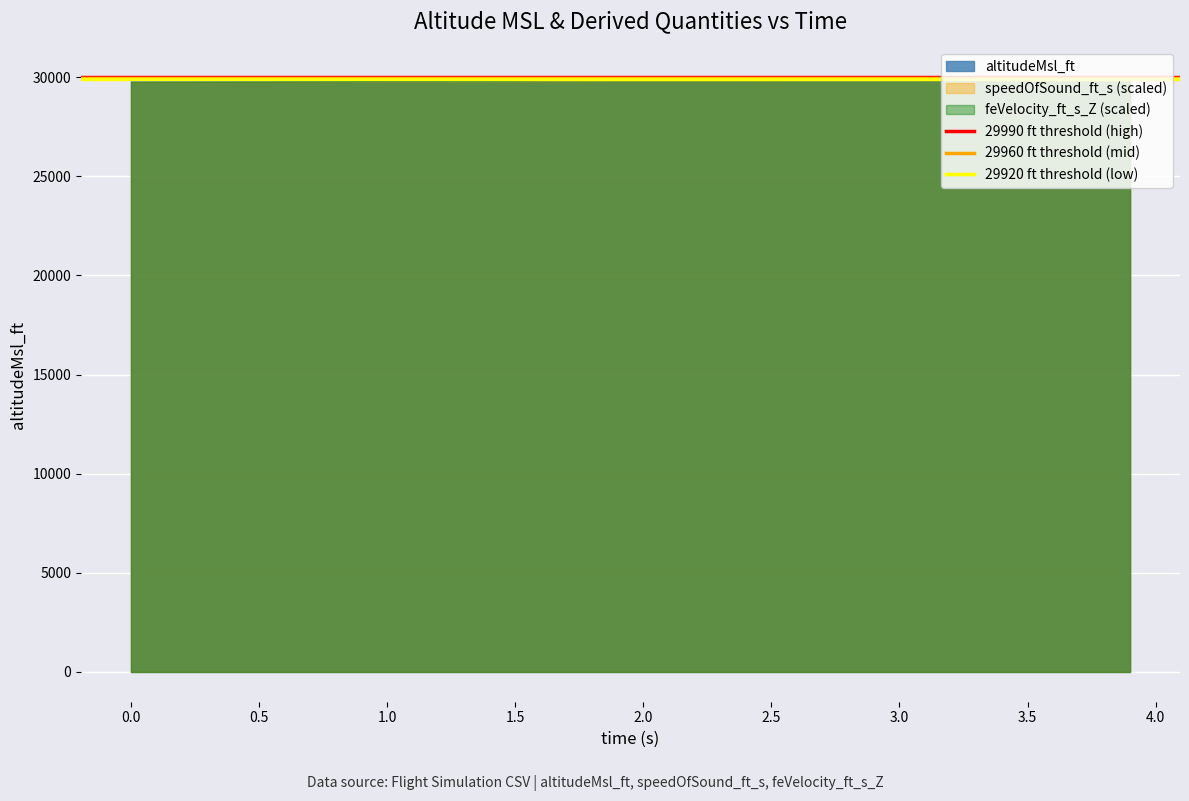

Reading left to right, what are all the values shown in this chart?

29990 ft threshold (high): 29990	29990
29960 ft threshold (mid): 29960	29960
29920 ft threshold (low): 29920	29920